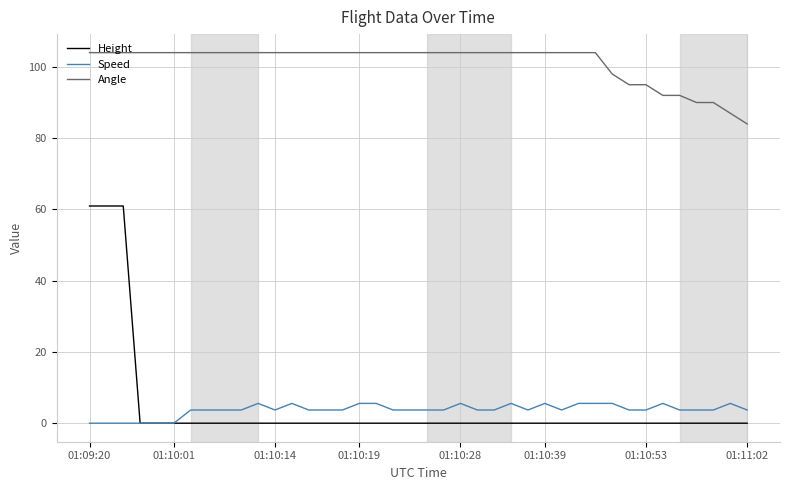

What is the maximum value shown in the chart?

104.0